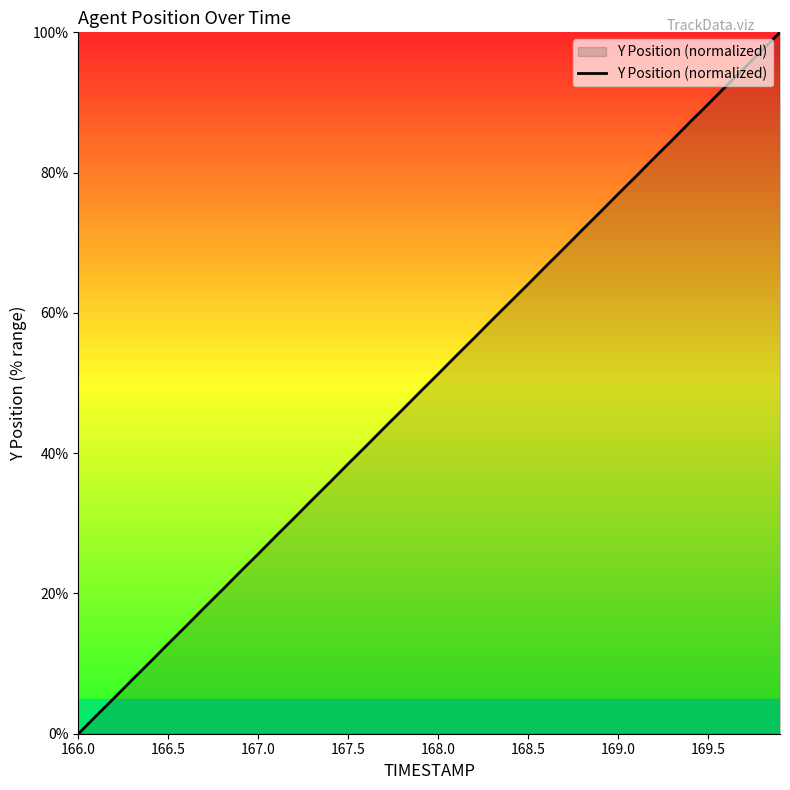

What is the difference between the maximum and minimum values?

100.0